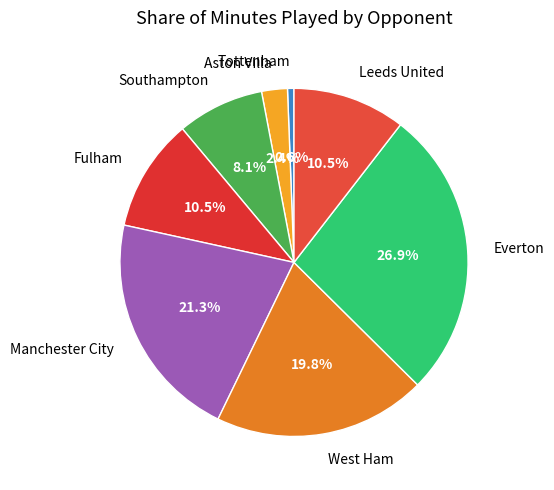

Rank the categories by value from highest to lowest.

Everton, Manchester City, West Ham, Fulham, Leeds United, Southampton, Aston Villa, Tottenham